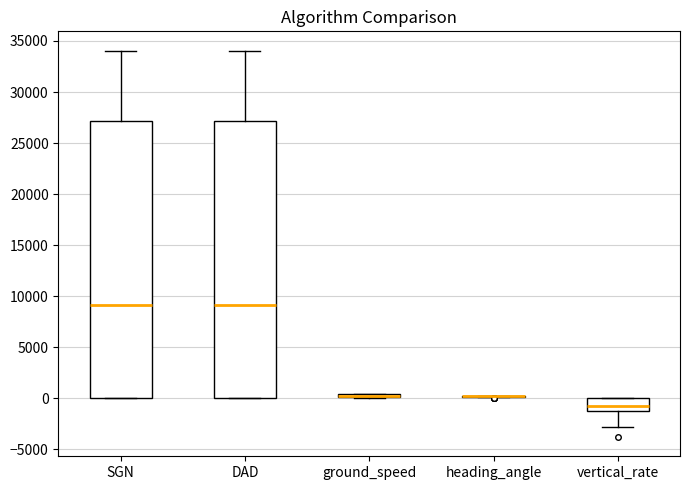

Where is the upper edge of the box for SGN on the y-axis? The values are not printed on the chart, so give them approximately, as read against the axis.

27000